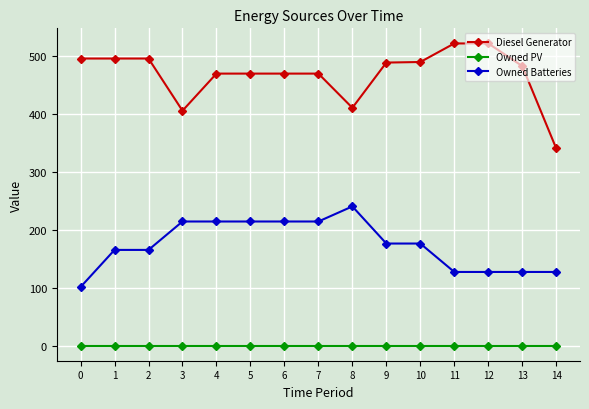

What is the sum of all Owned Batteries values?

2601.0